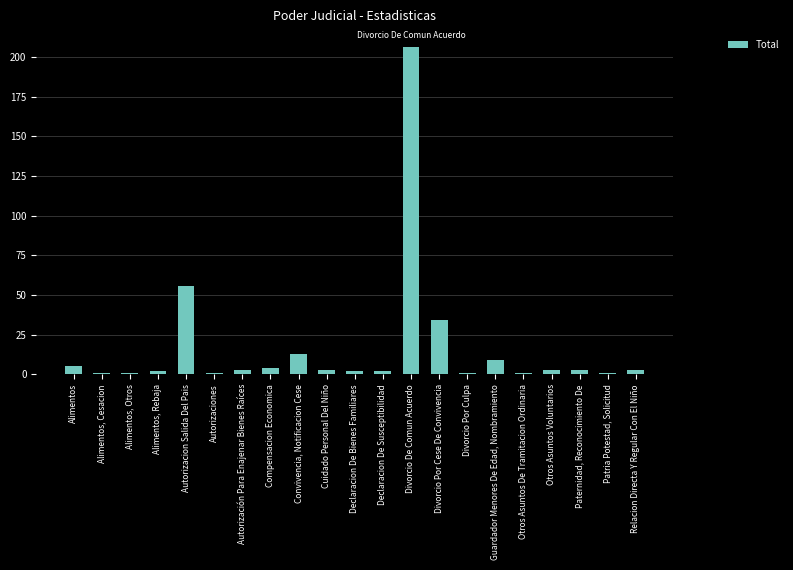

What is the maximum value shown in the chart?

206